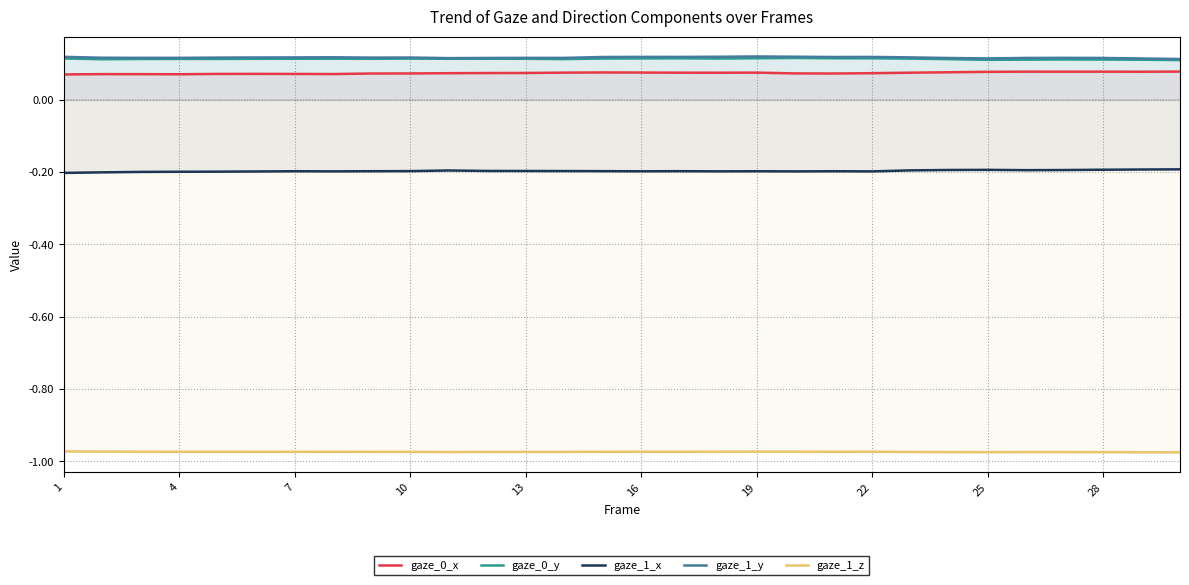

True or false: gaze_1_z and gaze_1_y intersect in this chart.

False